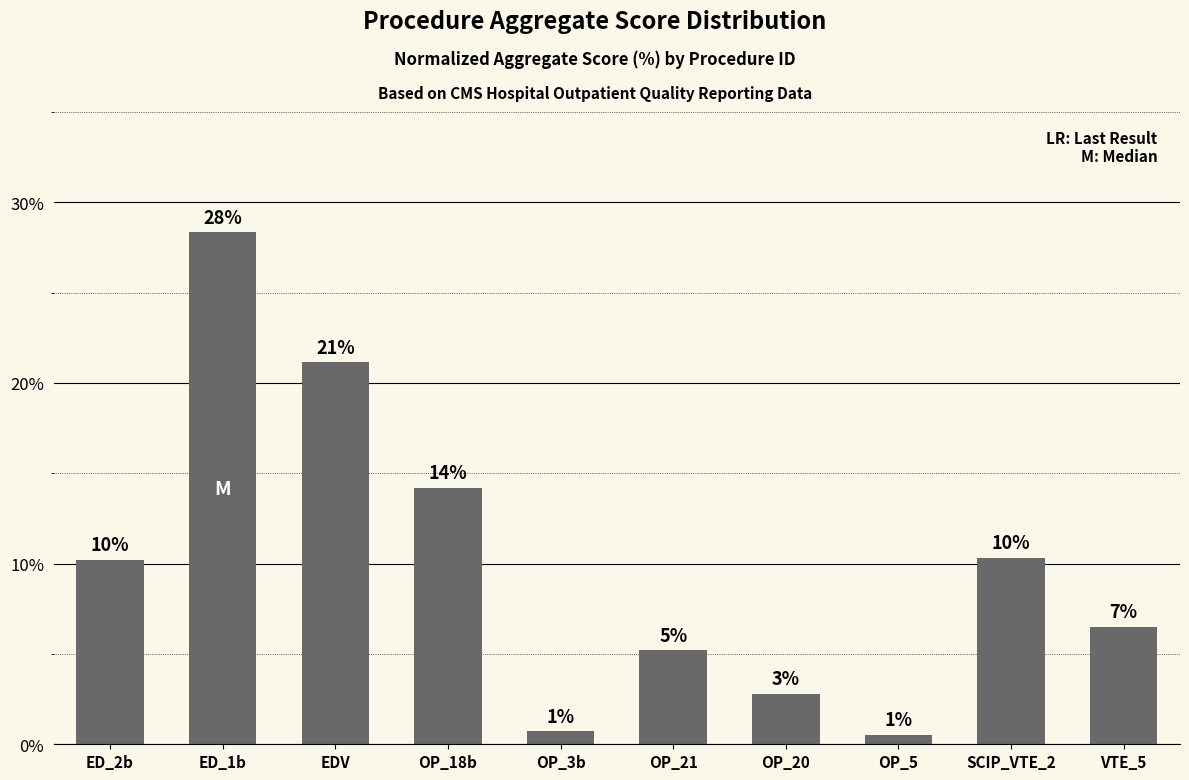

Rank the categories by value from lowest to highest.

OP_5, OP_3b, OP_20, OP_21, VTE_5, ED_2b, SCIP_VTE_2, OP_18b, EDV, ED_1b